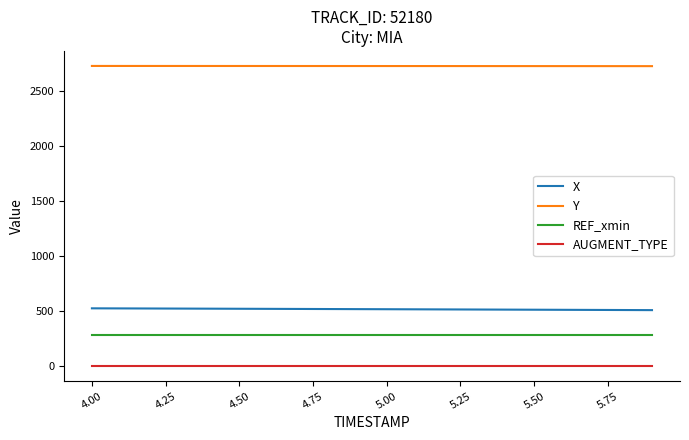

True or false: X and AUGMENT_TYPE intersect in this chart.

False